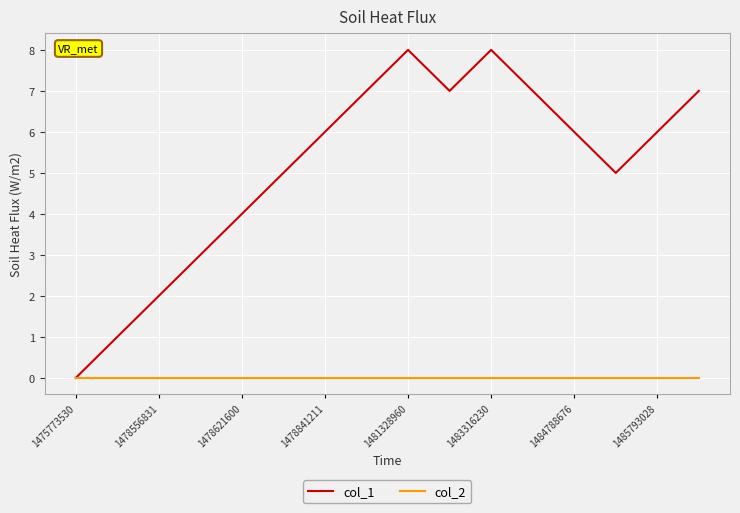

List the series in order of their peak value, highest first.

col_1, col_2